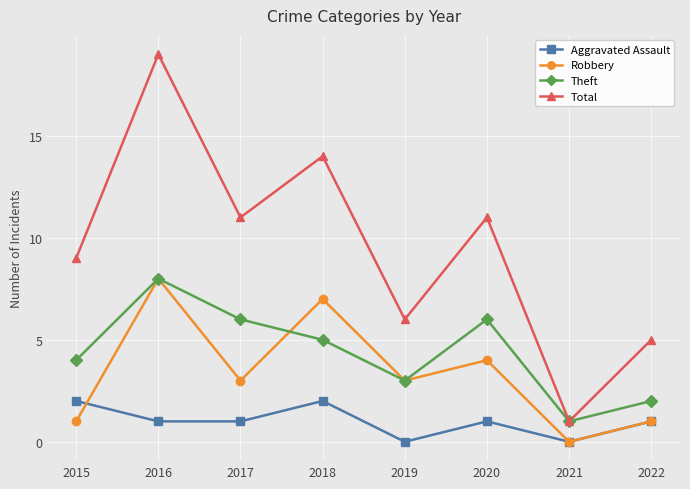

Rank the series at 2018 from highest to lowest value.

Total, Robbery, Theft, Aggravated Assault